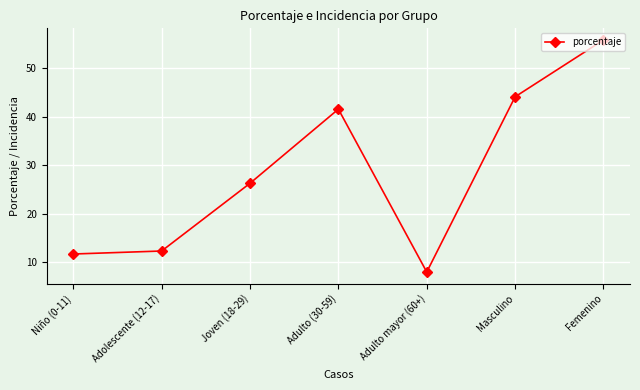

What is the difference between the maximum and minimum values?

47.8